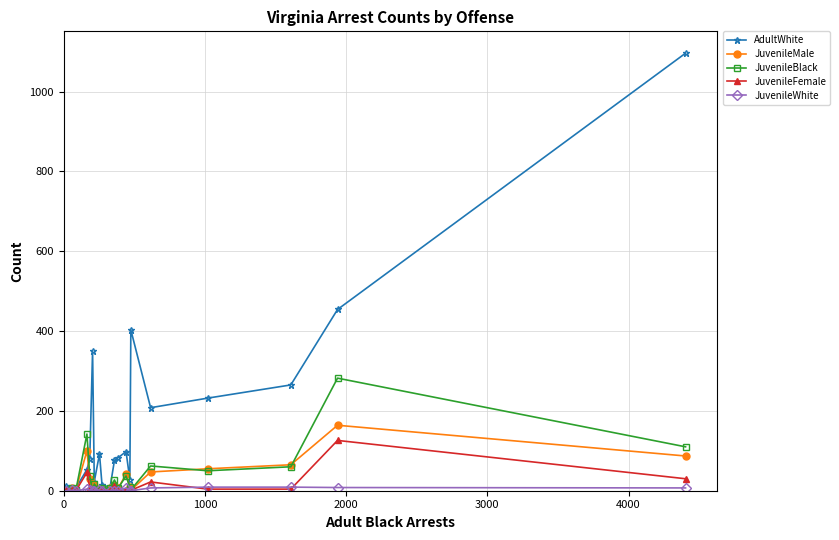

What is the maximum value shown in the chart?

1096